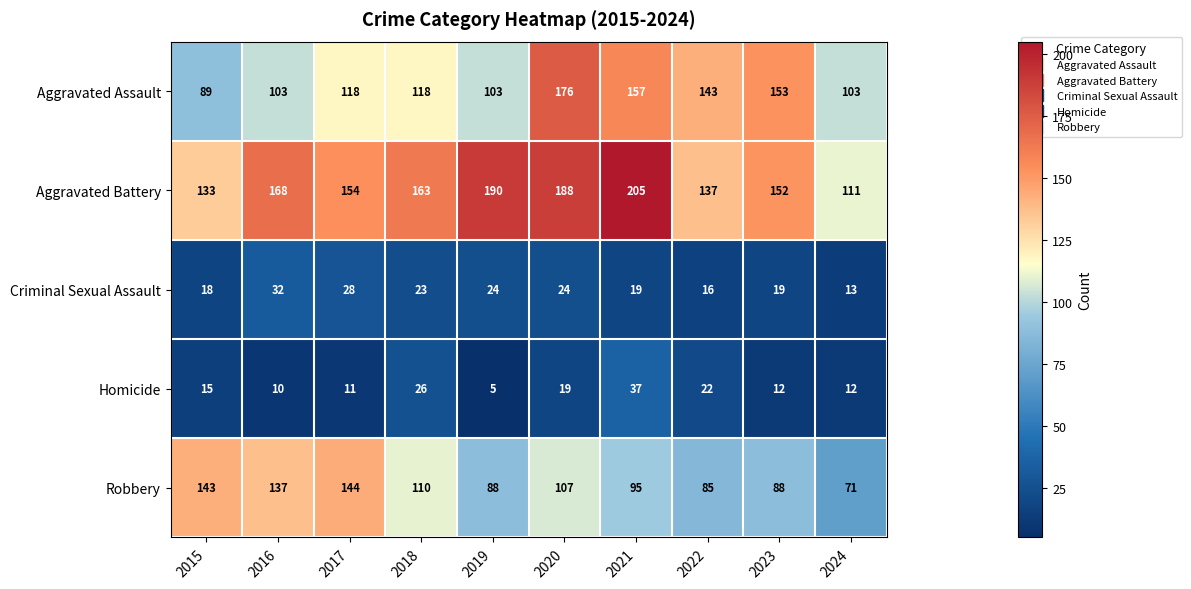

What is the total value across all series at 2021?

513